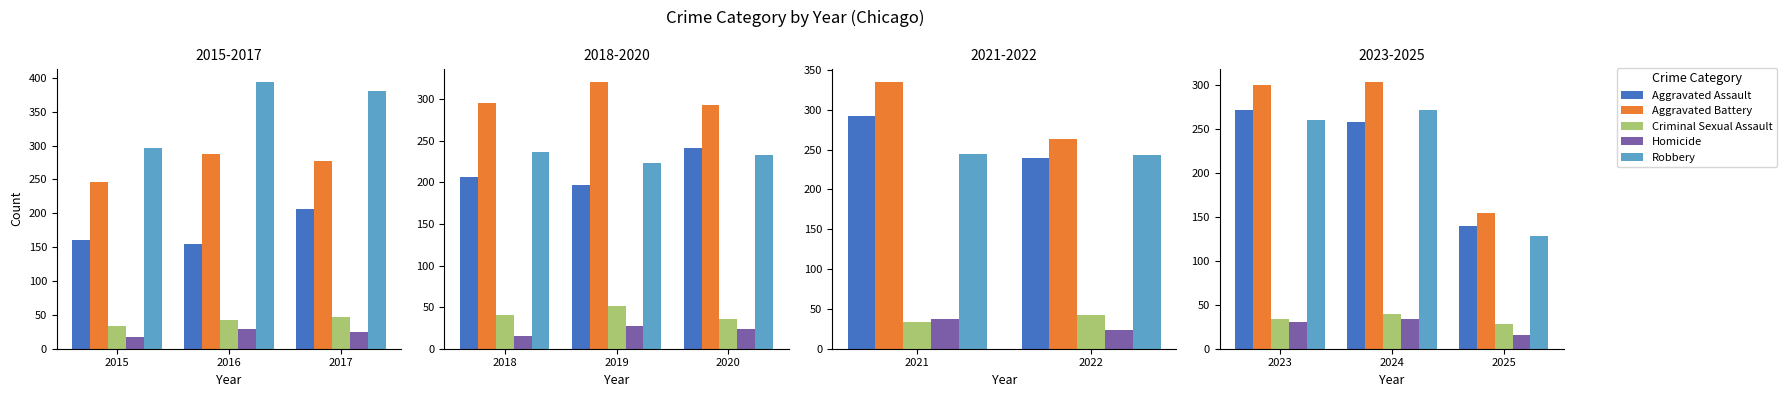

What value does the Criminal Sexual Assault series have at 2024, to the nearest 5?

40